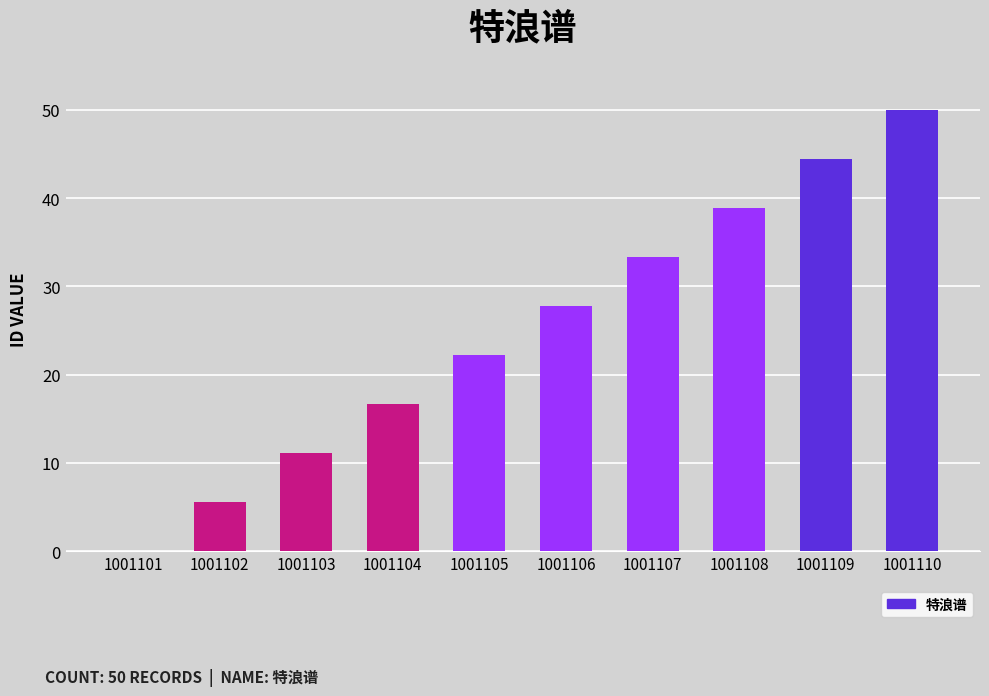

Is it true that the value at 1001108 is 38.9?

True